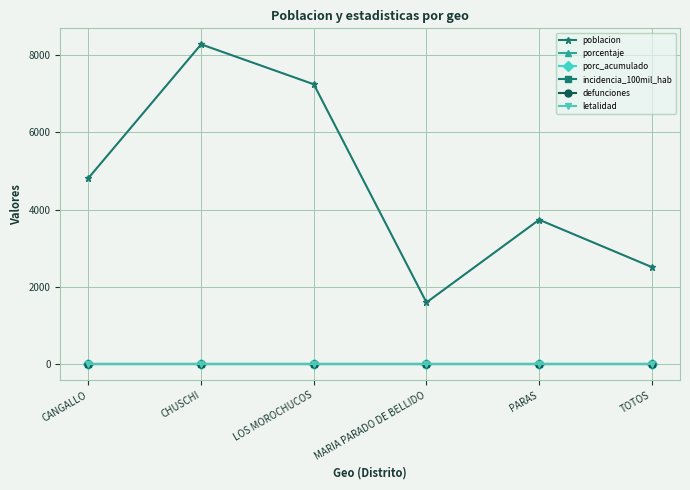

What is the label of the 2nd point from the left?

CHUSCHI